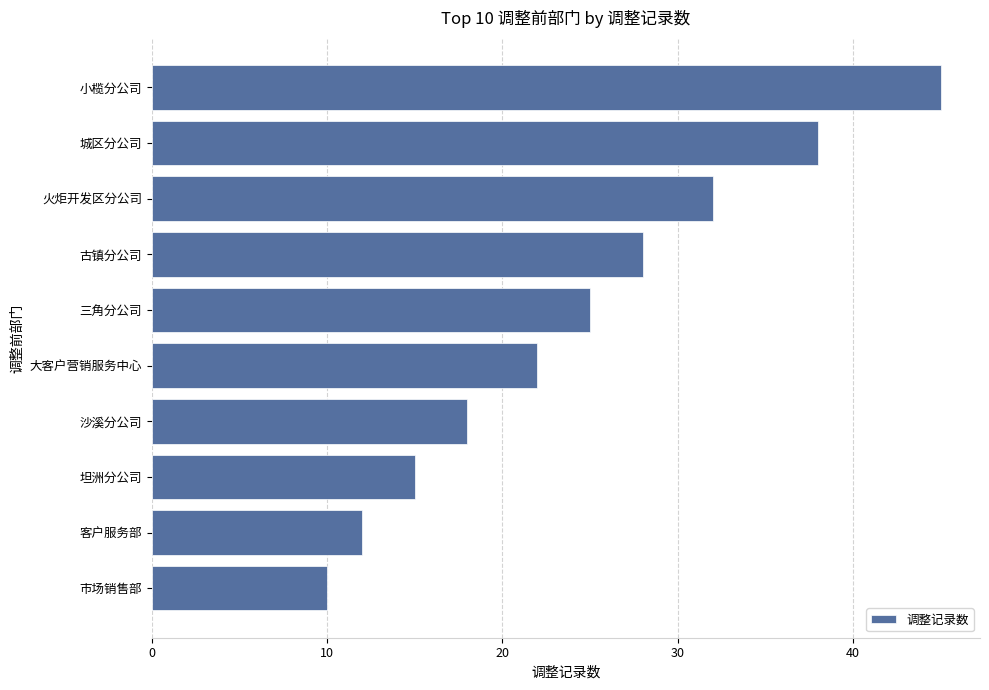

The value at 三角分公司 is 25. True or false?

True